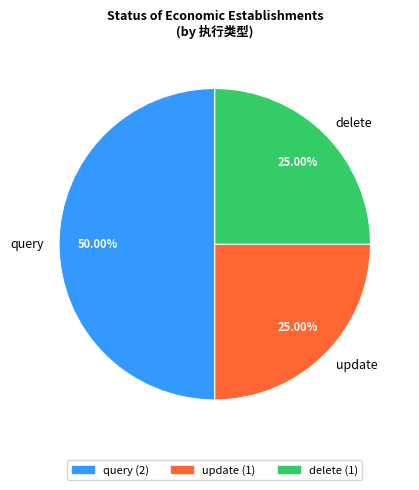

Does update account for over 50% of the chart?

No